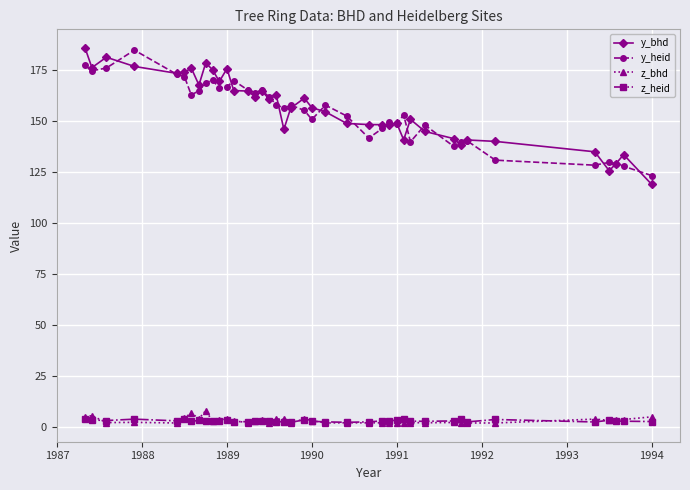

What is the greatest value displayed?

185.8